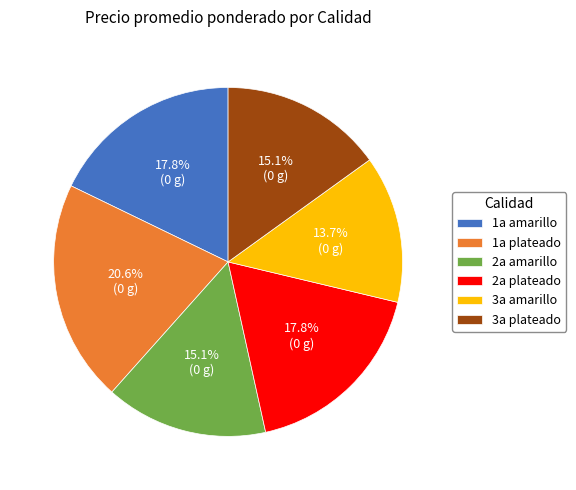

Between 3a plateado and 2a plateado, which is larger?

2a plateado